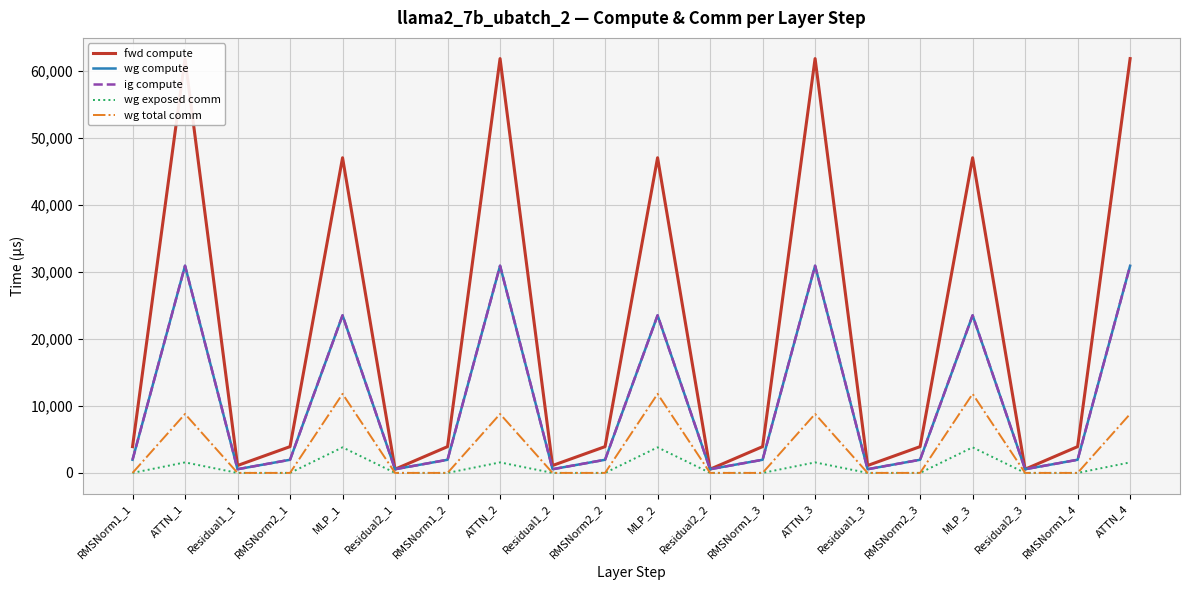

What is the sum of all wg compute values?

211073.0